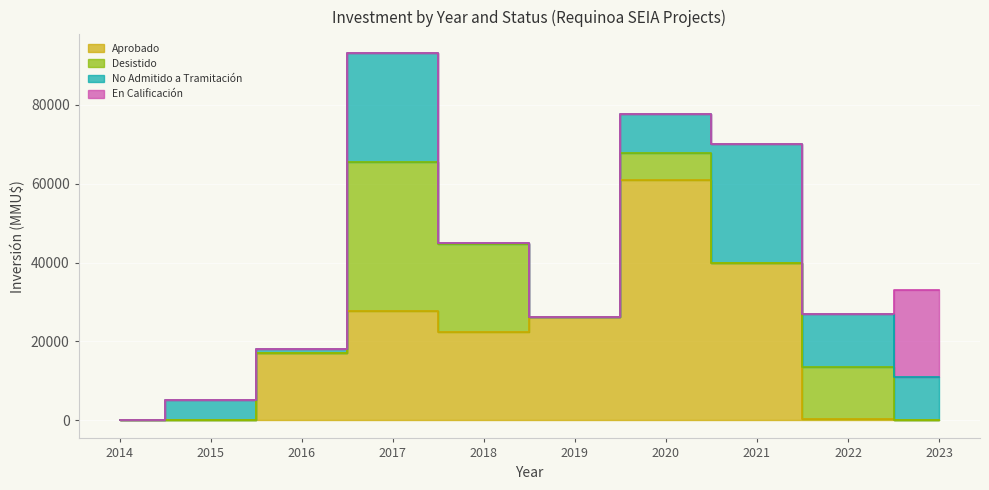

At 2023, list the series in order from largest to smallest.

En Calificación, No Admitido a Tramitación, Aprobado, Desistido